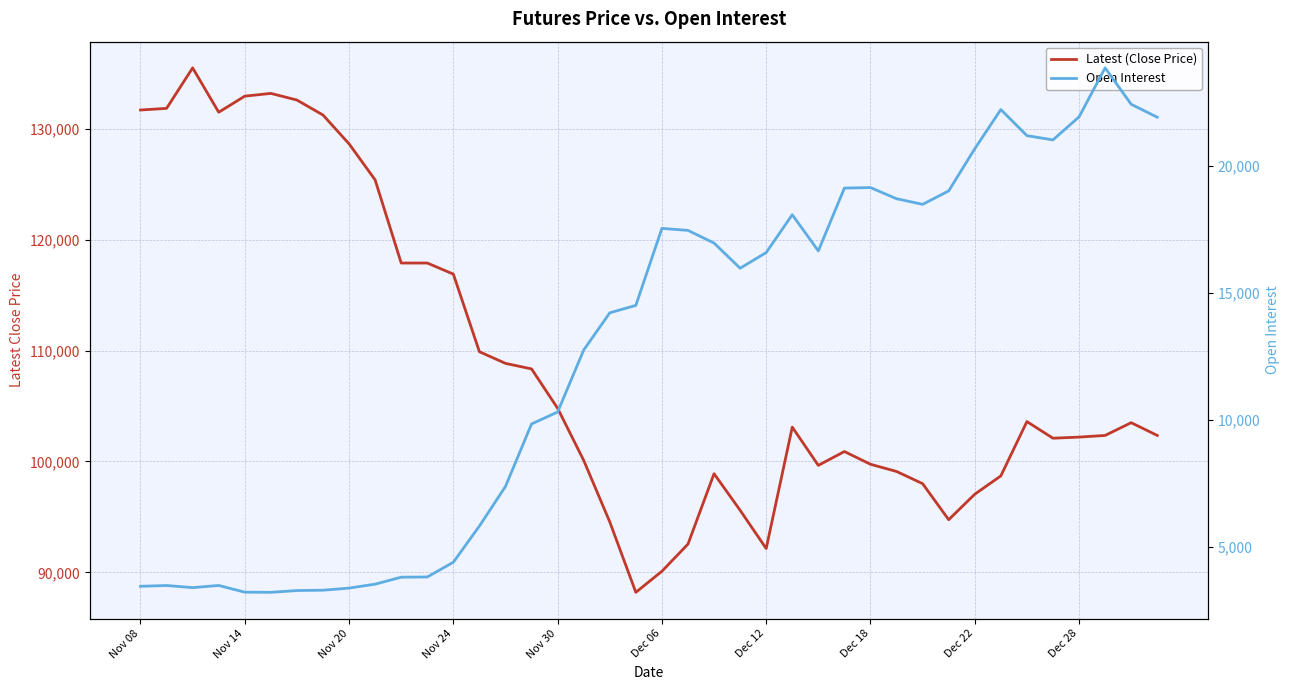

What is the sum of all Open Interest values?

509511